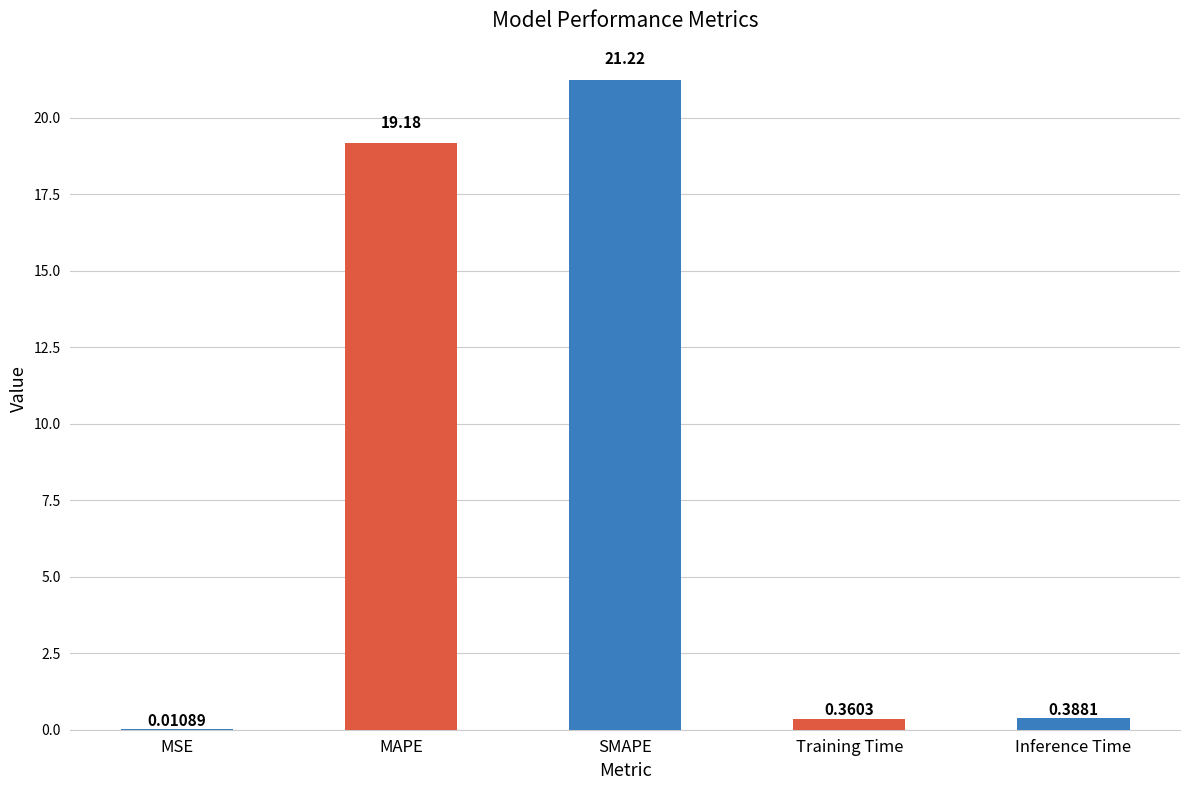

Where is the data nearest to the value 10?

MAPE